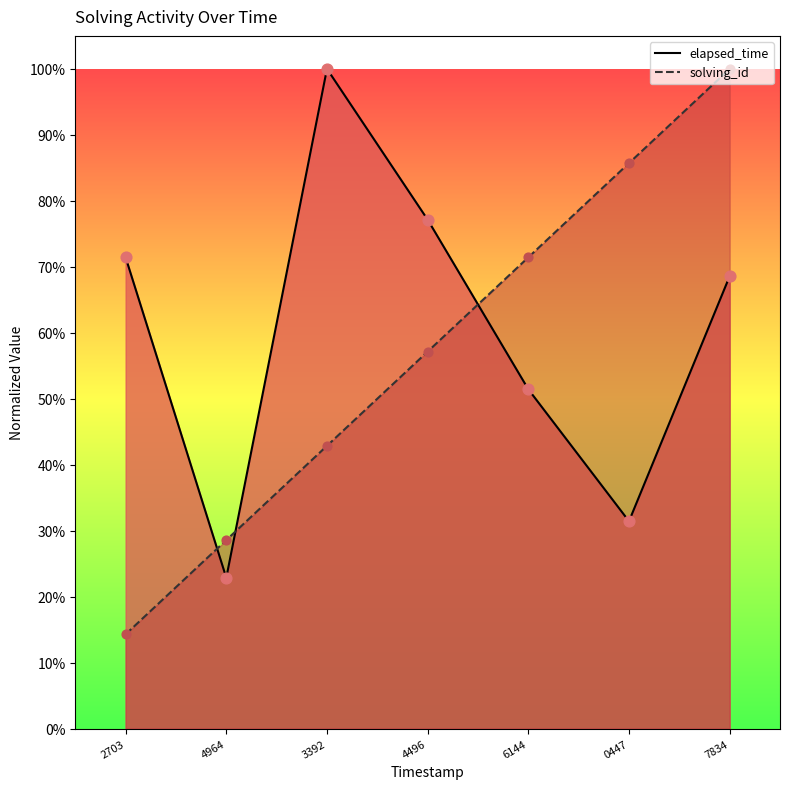

Is the value of solving_id at 4964 greater than the value of elapsed_time at 4964?

Yes